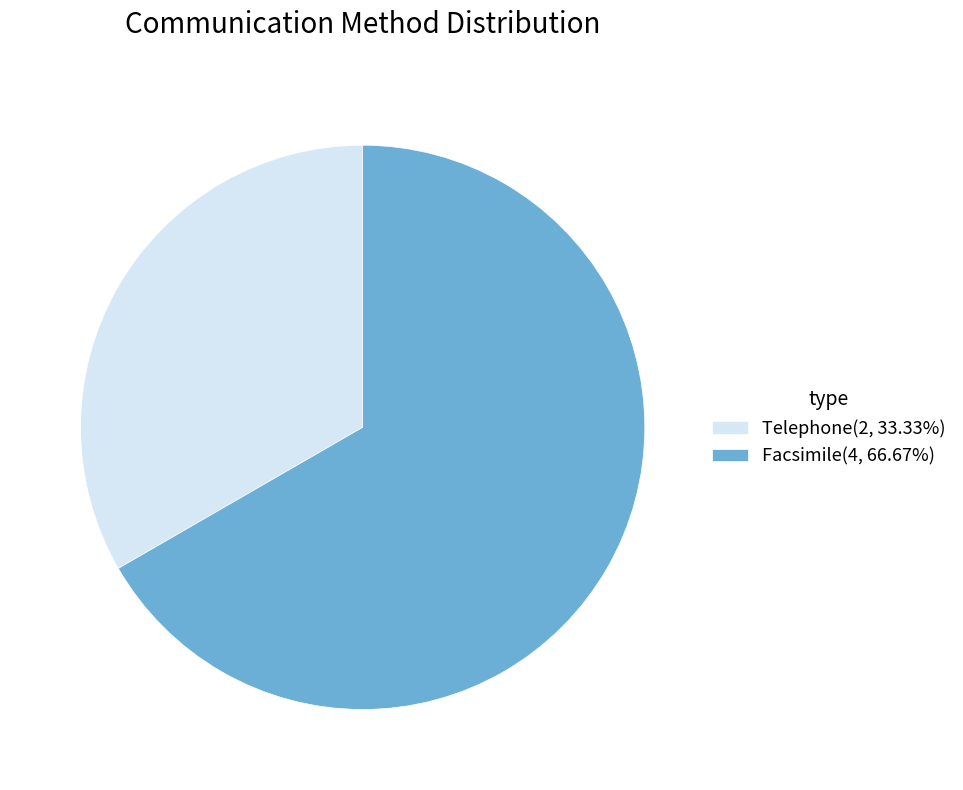

Is the sum of Facsimile(4, 66.67%) and Telephone(2, 33.33%) greater than half?

Yes